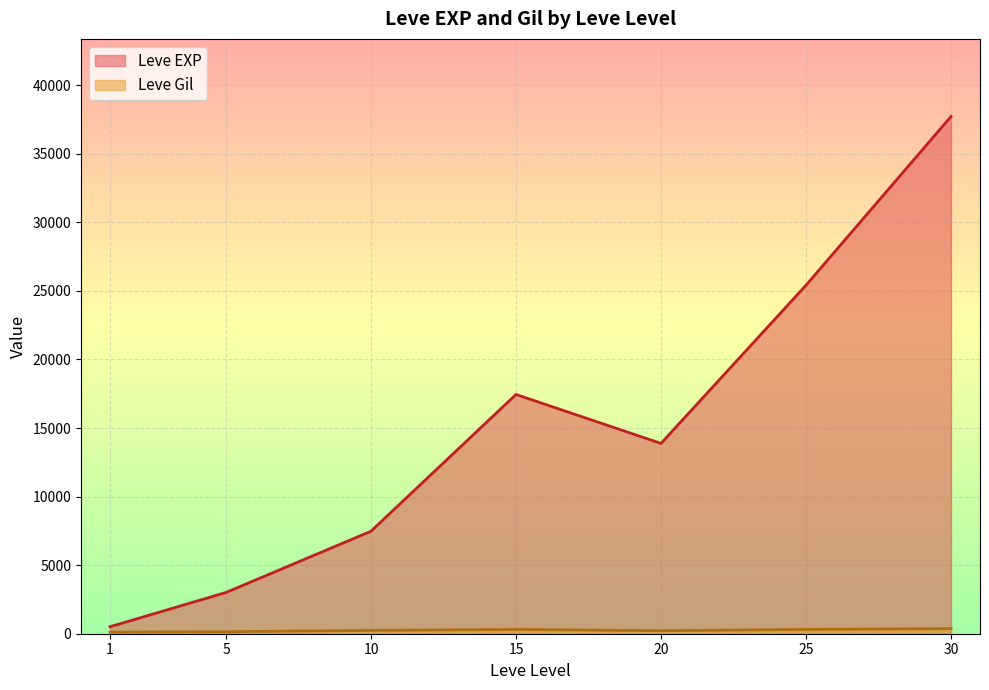

Which series has the widest spread of values?

Leve EXP